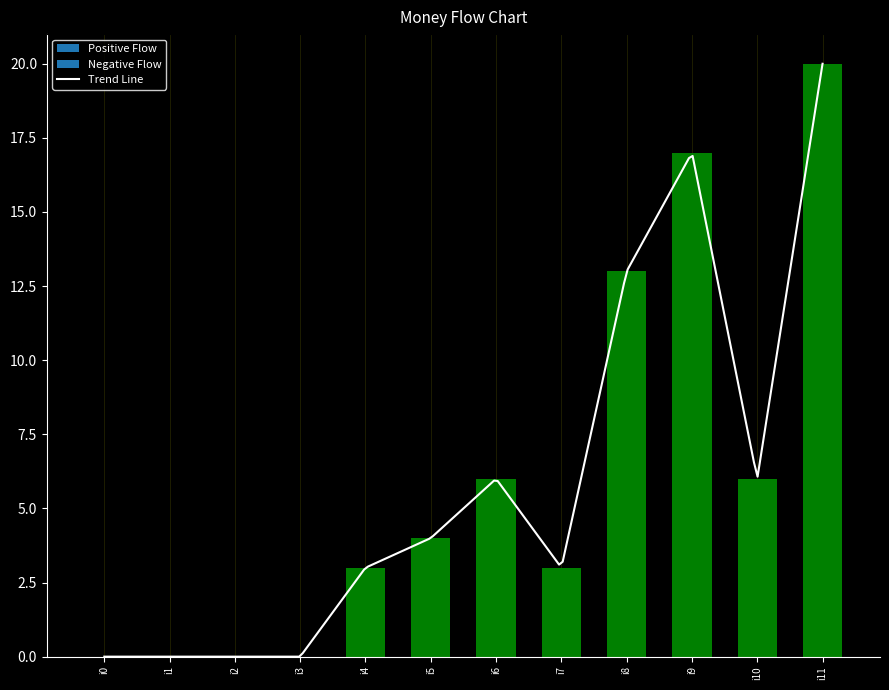

Reading left to right, transcribe all the data shown in this chart.

0	0	0	0	3	4	6	3	13	17	6	20